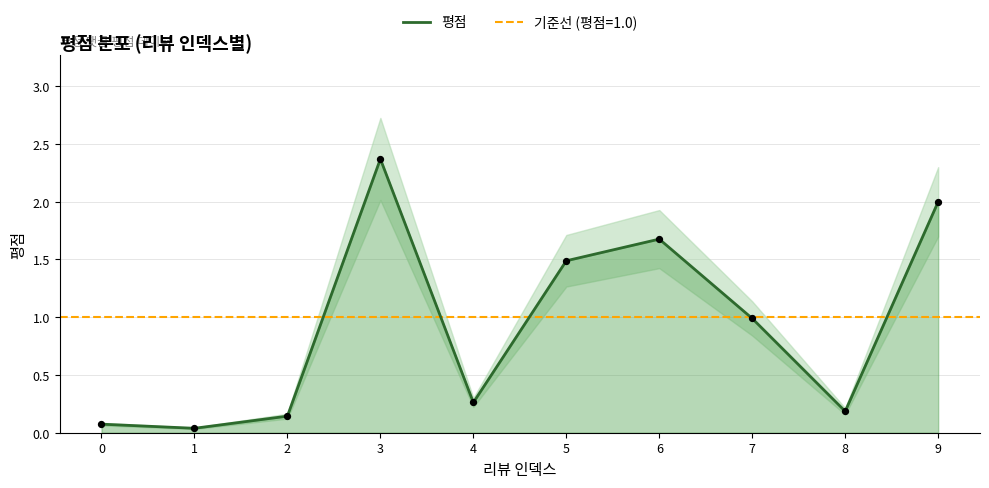

What is the change in value from 3 to 8?

-2.2